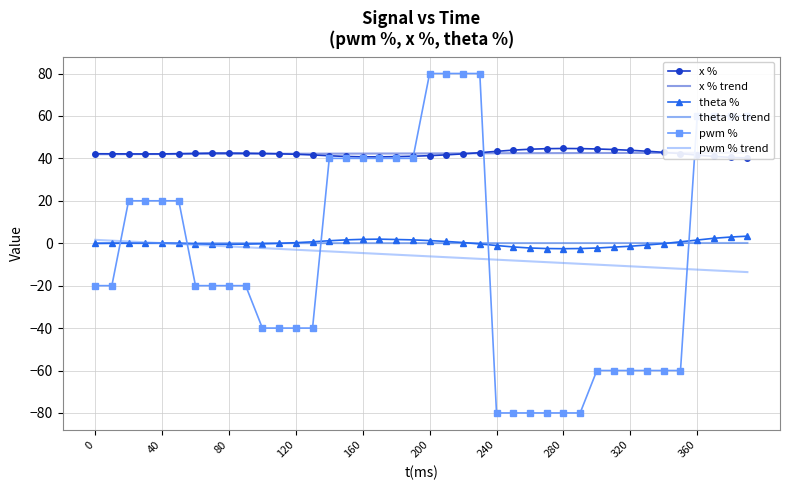

What is the lowest value of the pwm % series?

-80.0